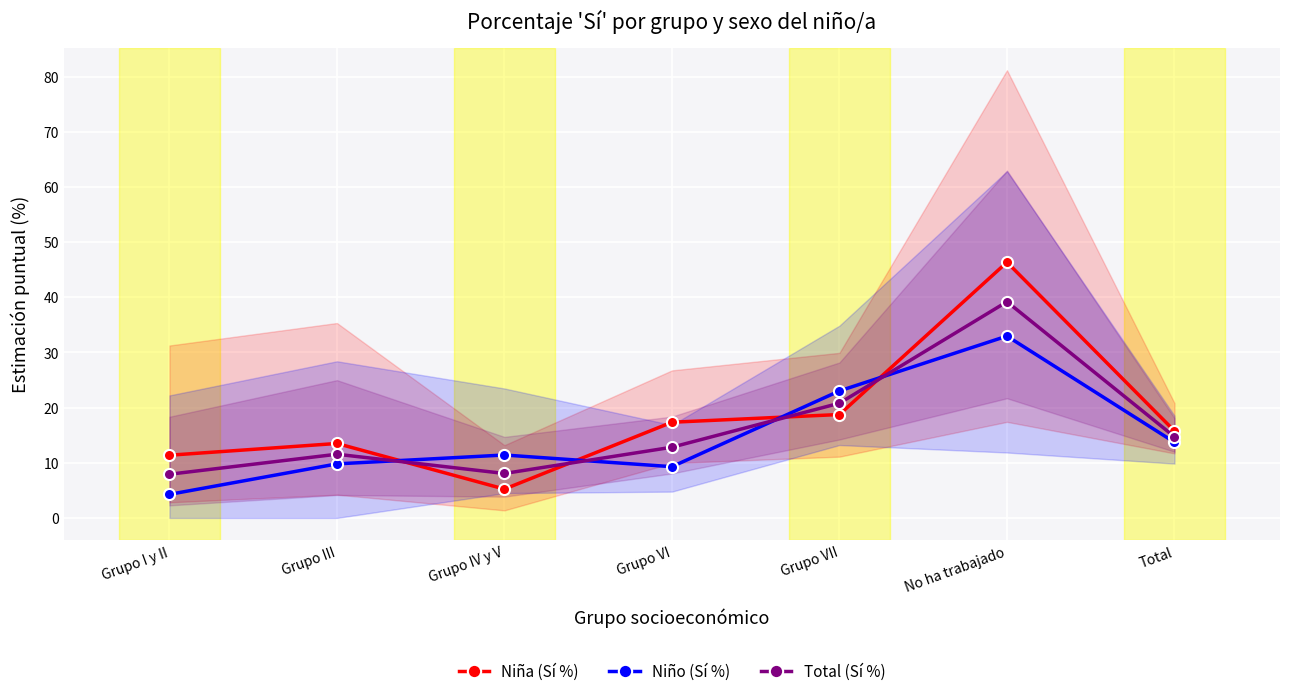

Between Grupo VI and Total, which series saw the biggest shift?

Niño (Sí %)